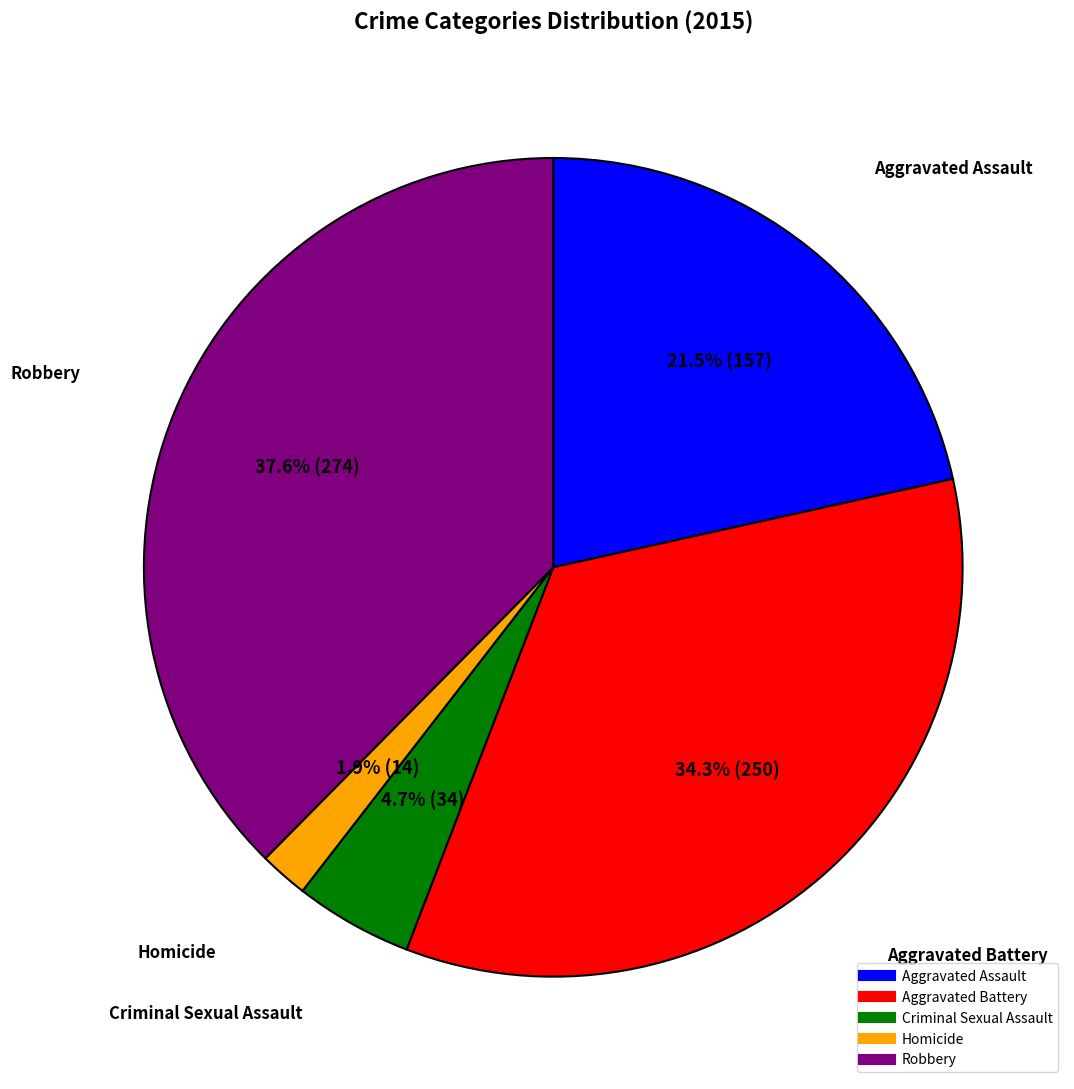

To the nearest percent, what is the difference between the largest and smallest slice percentages?

36%